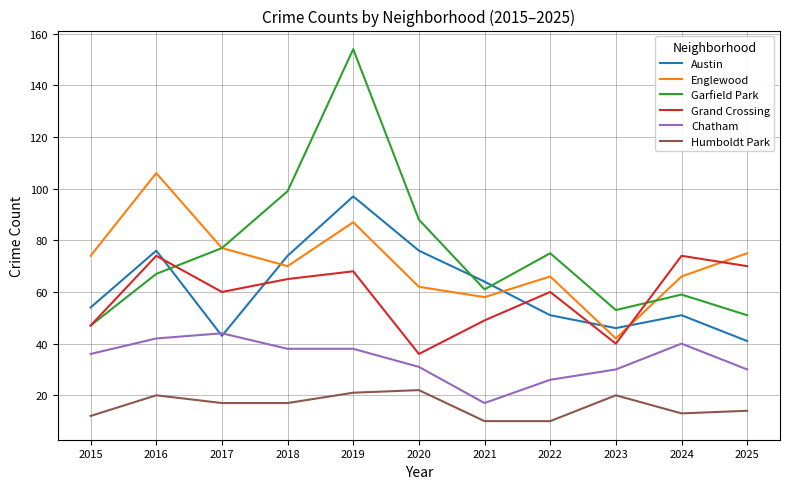

True or false: Humboldt Park and Austin intersect in this chart.

False